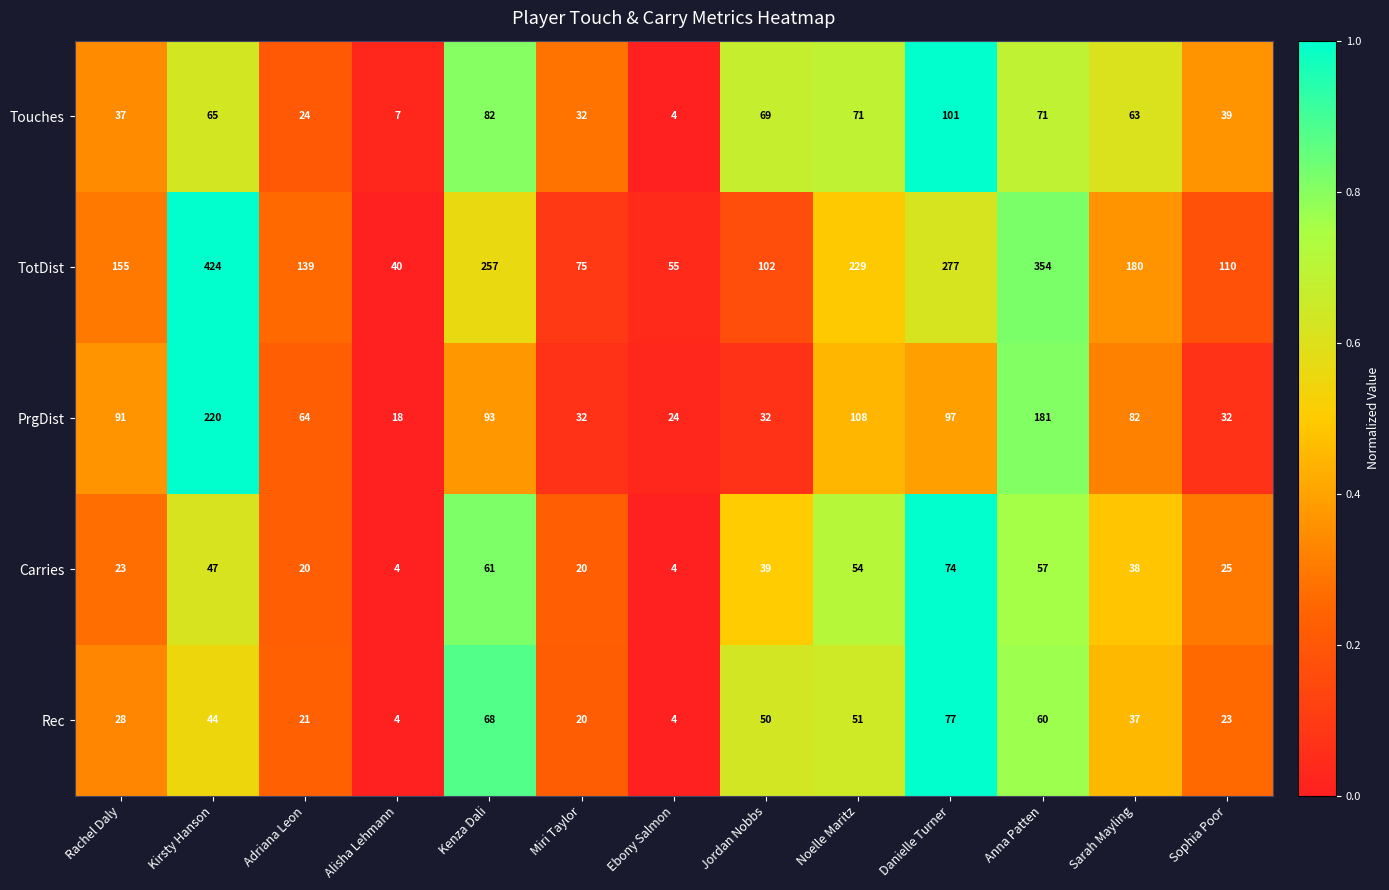

True or false: Rec has a value of 44 at Kirsty Hanson.

True